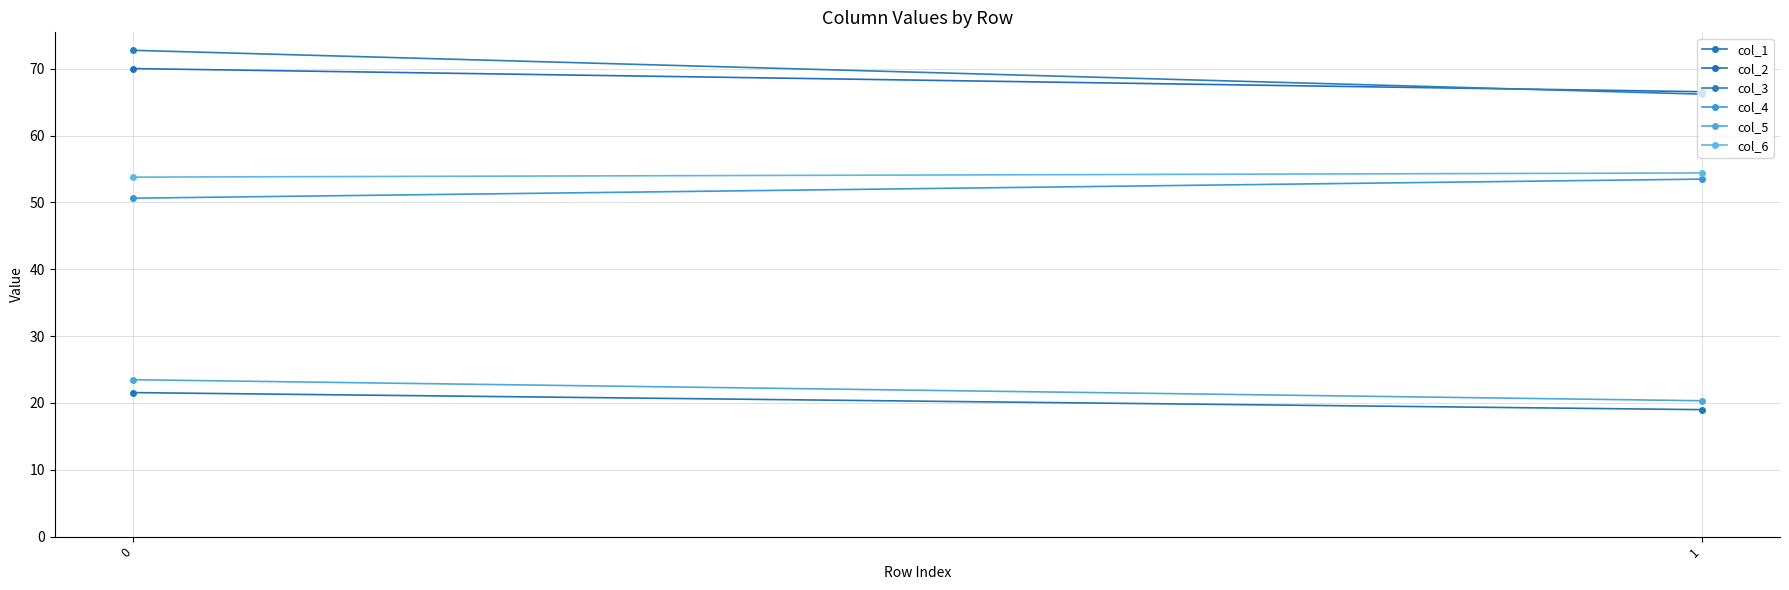

How many values in the col_1 series are below 21?

1